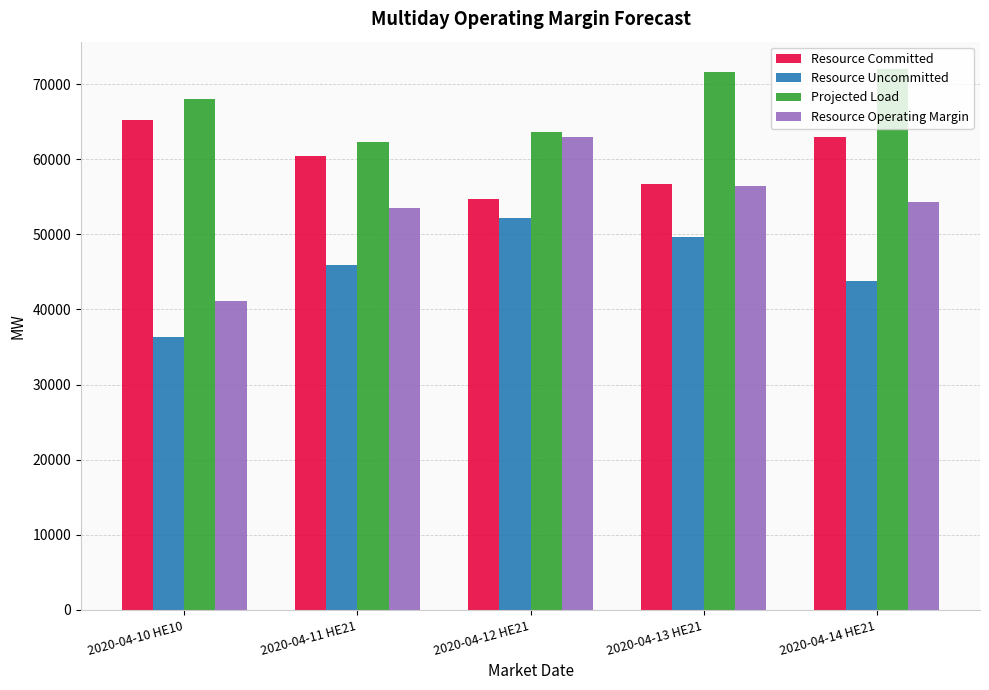

What is the value of the Projected Load bar at the 1st from the left?

68087.0